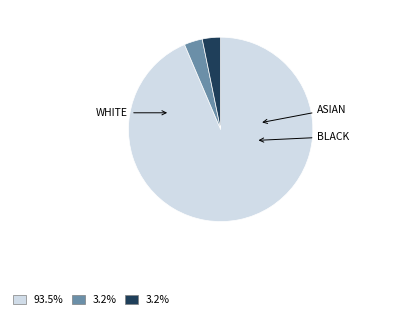

Is there any slice that represents more than half of the pie?

Yes